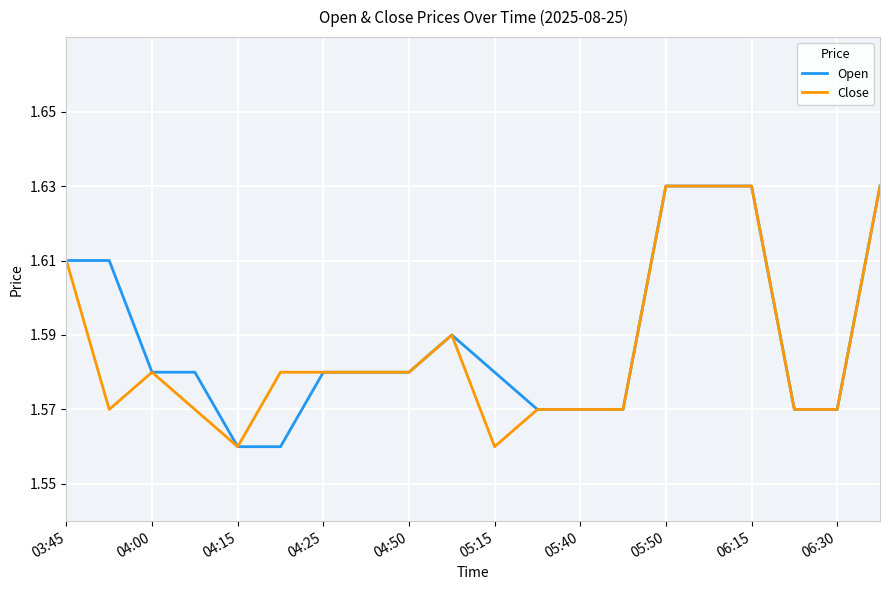

What is the difference between the maximum and minimum values in the Open series?

0.1